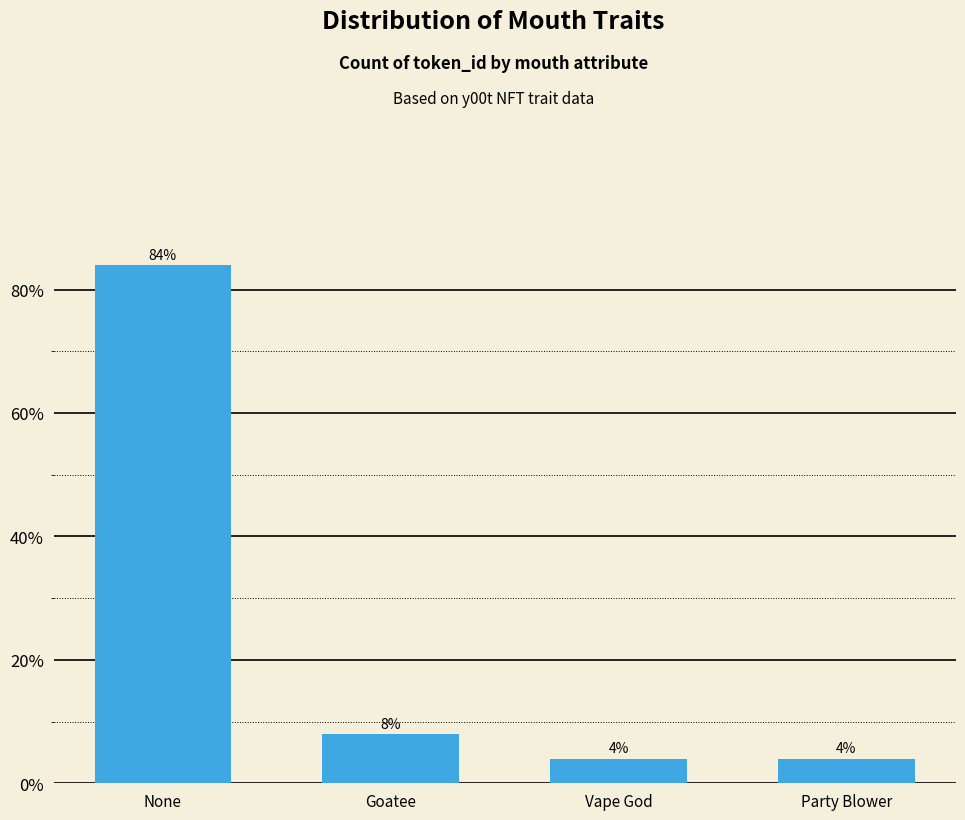

Which has a higher value, None or Vape God?

None